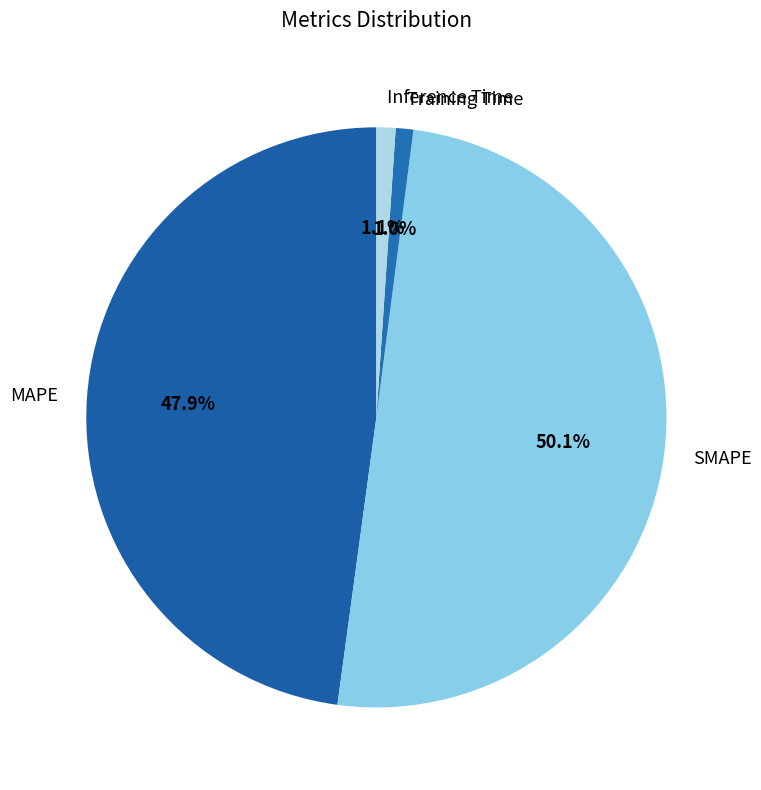

To the nearest percent, what portion does Training Time represent?

1%